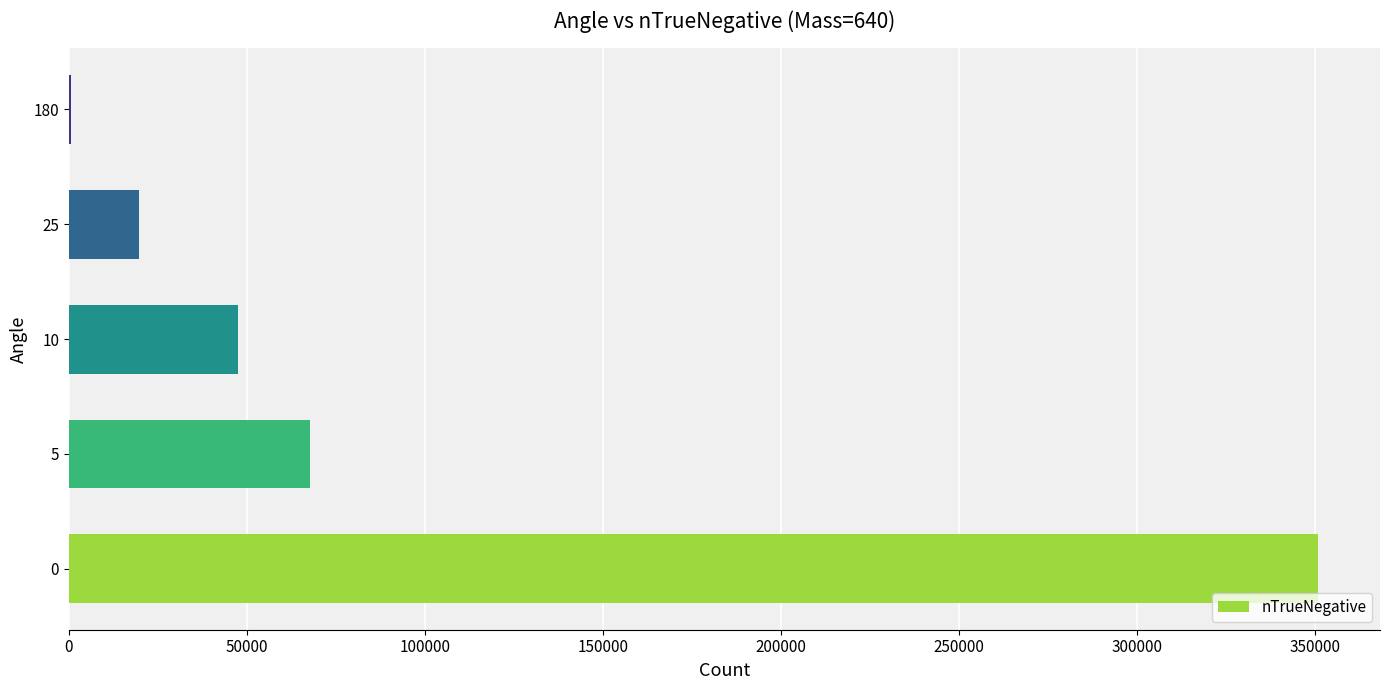

Does the chart contain stacked bars?

No